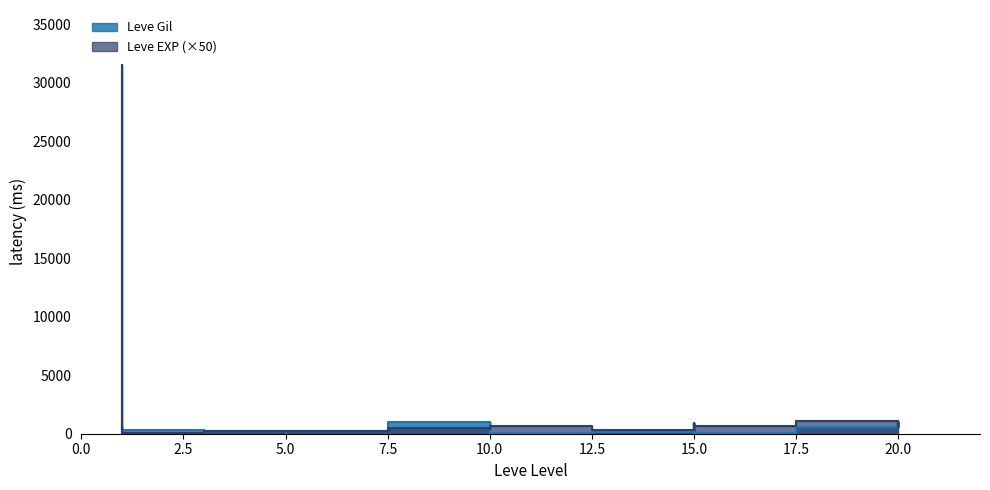

What is the maximum value for Leve EXP?

31500